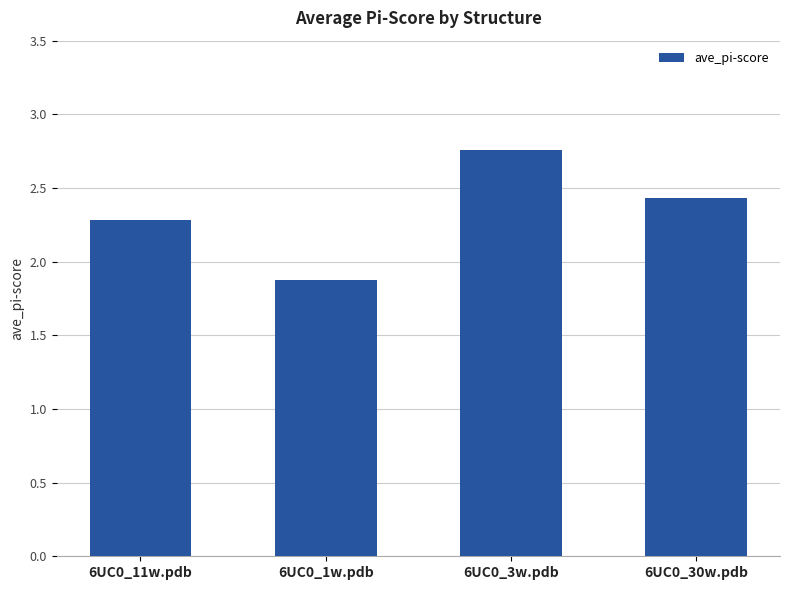

Between 6UC0_11w.pdb and 6UC0_30w.pdb, which is larger?

6UC0_30w.pdb